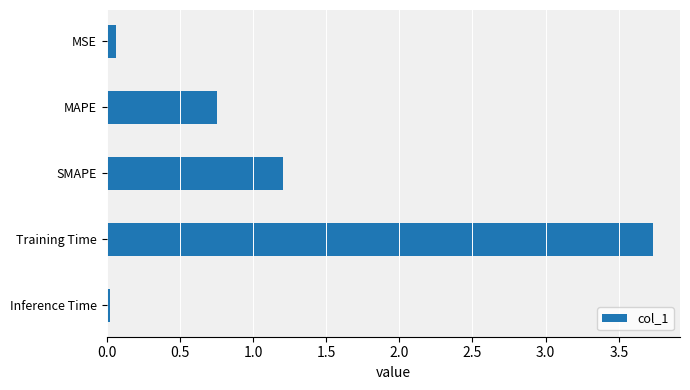

What is the sum of all values?

5.8